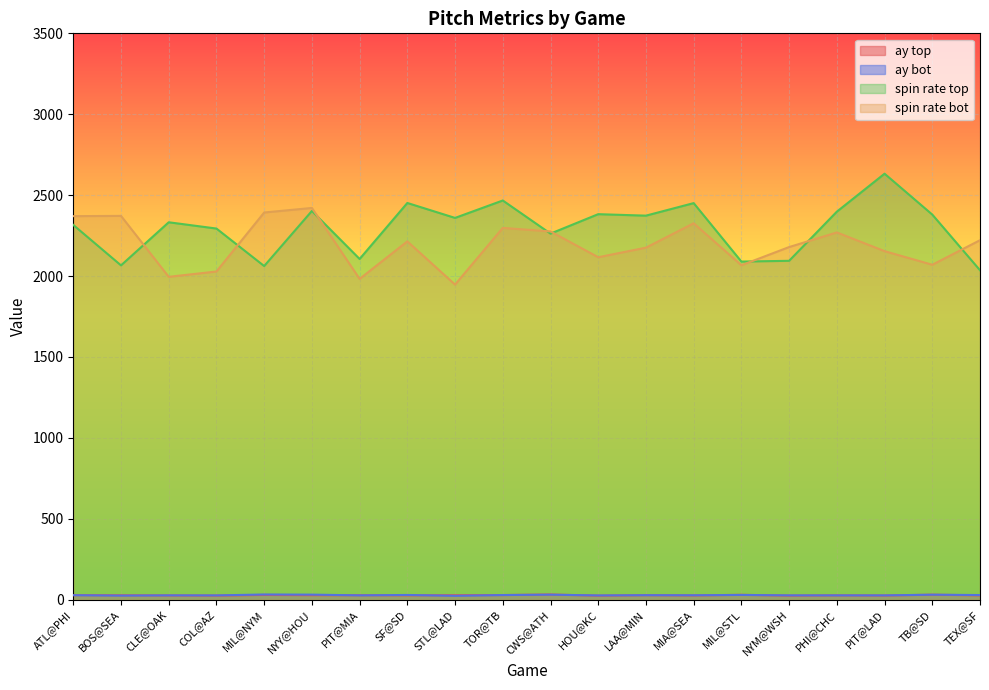

Reading left to right, extract all data points from this chart.

ay_top: 28.5	27.4	26.4	25.7	29.7	28.1	28.0	27.4	27.8	28.9	32.3	25.2	28.1	26.5	30.4	25.4	27.0	26.0	31.1	27.0
ay_bot: 28.0	25.5	27.0	26.7	32.3	31.5	27.0	29.4	24.2	28.9	31.2	26.5	28.1	27.6	29.6	27.0	26.9	26.8	31.1	28.9
release_spin_rate_top: 2316.0	2066.1	2332.5	2293.7	2062.0	2402.3	2105.6	2451.8	2359.4	2467.1	2262.4	2382.5	2373.4	2450.9	2089.6	2094.3	2398.0	2632.7	2380.0	2036.0
release_spin_rate_bot: 2370.4	2371.9	1995.4	2028.3	2392.9	2421.0	1982.6	2214.5	1947.3	2297.8	2275.8	2116.4	2175.7	2326.4	2066.9	2179.3	2269.8	2154.1	2070.0	2221.7